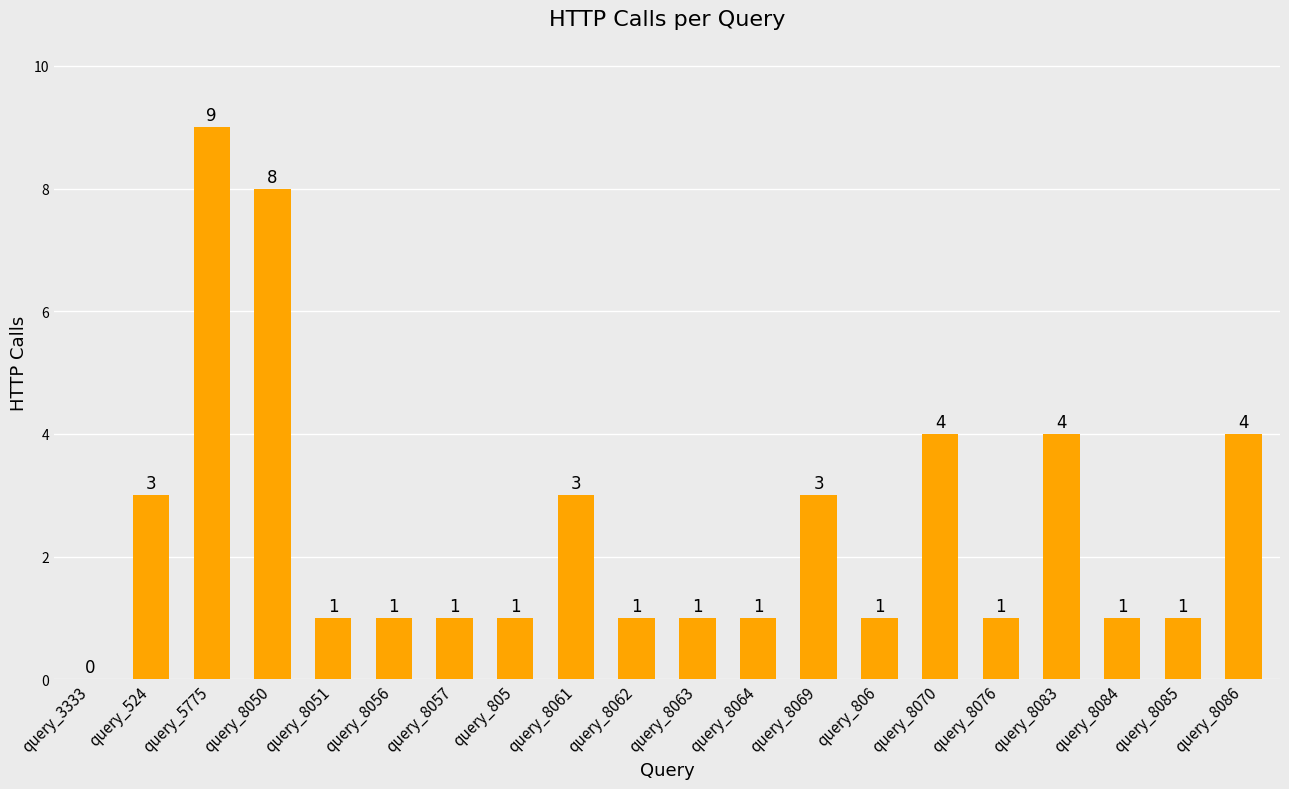

Which category has the highest value across all series?

query_5775